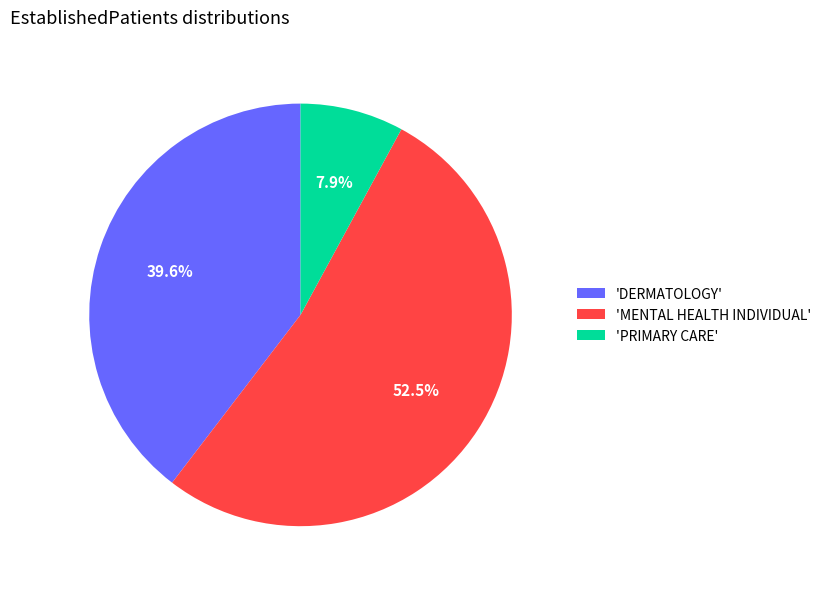

Rank the categories by value from lowest to highest.

'PRIMARY CARE', 'DERMATOLOGY', 'MENTAL HEALTH INDIVIDUAL'